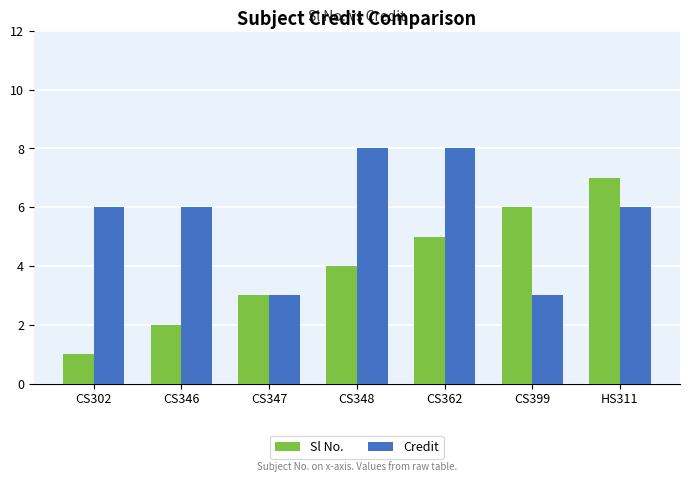

What position from the right is CS348?

4